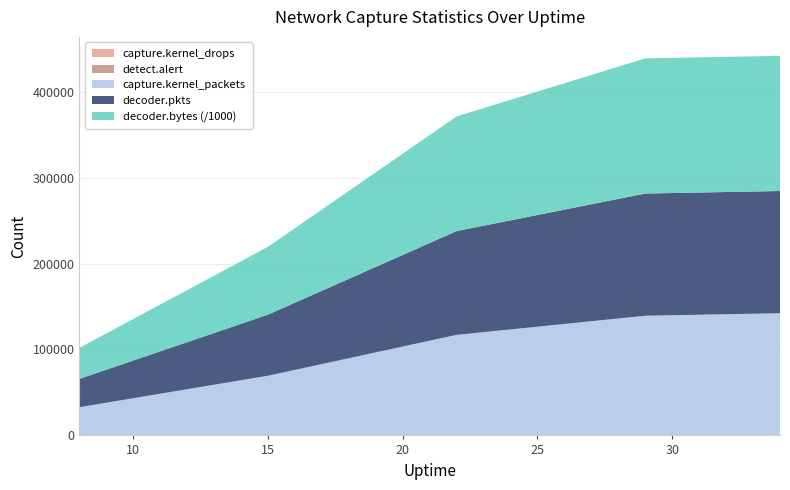

Reading left to right, extract all data points from this chart.

capture.kernel_drops: 0	0	0	0	0
detect.alert: 2	2	2	2	2
capture.kernel_packets: 32809	69490	117029	139283	142202
decoder.pkts: 32980	71049	120766	142202	142202
decoder.bytes: 36134154	78974875	133426937	157287081	157287081